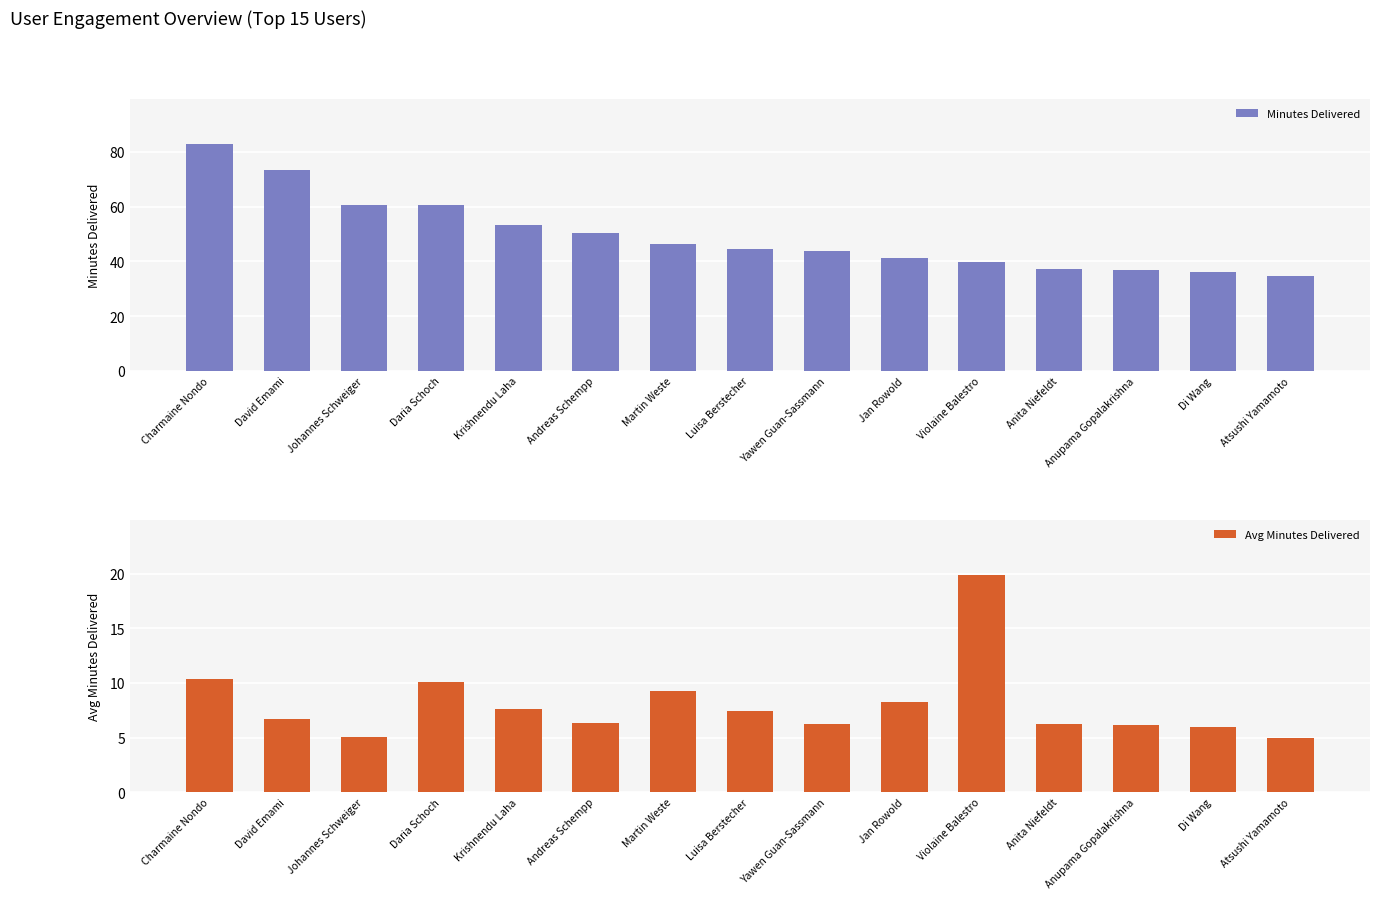

The Minutes Delivered series shows 67.7 at Martin Weste. True or false?

False